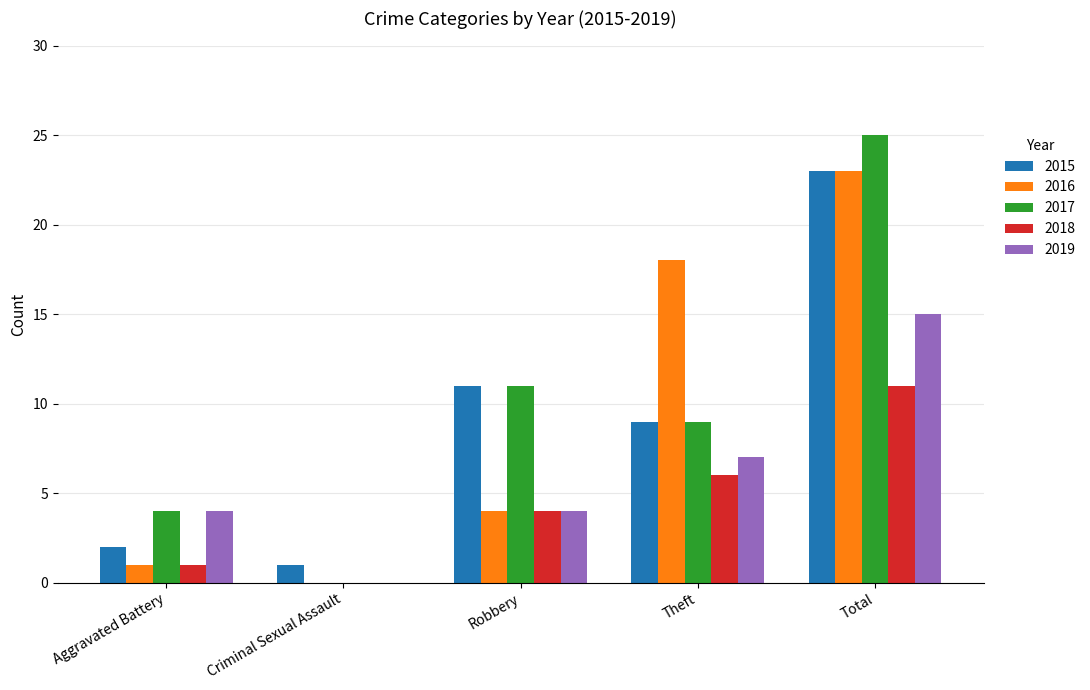

What is the maximum value shown in the chart?

25